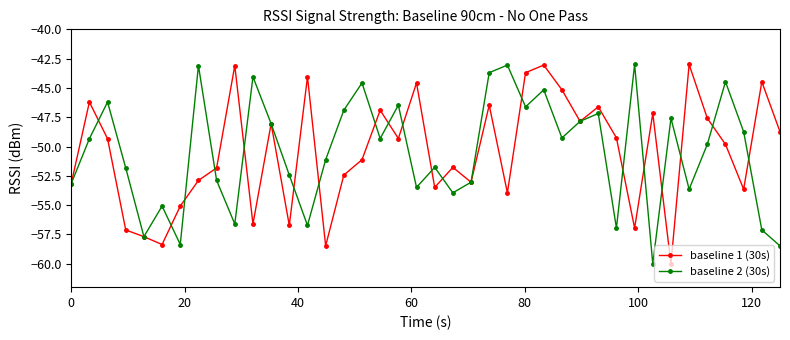

What is the minimum value for baseline 2 (30s)?

-60.0